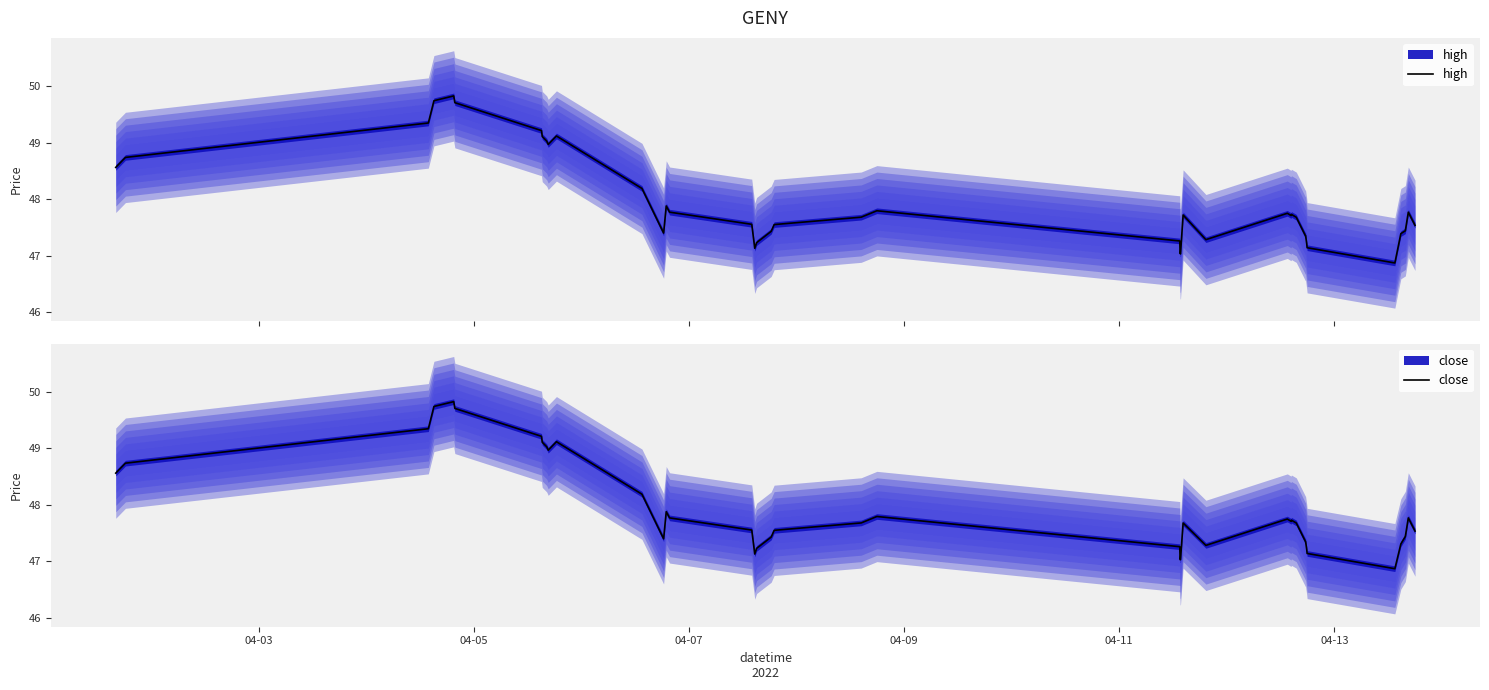

What is the difference between the second highest and minimum values in the close series?

2.9